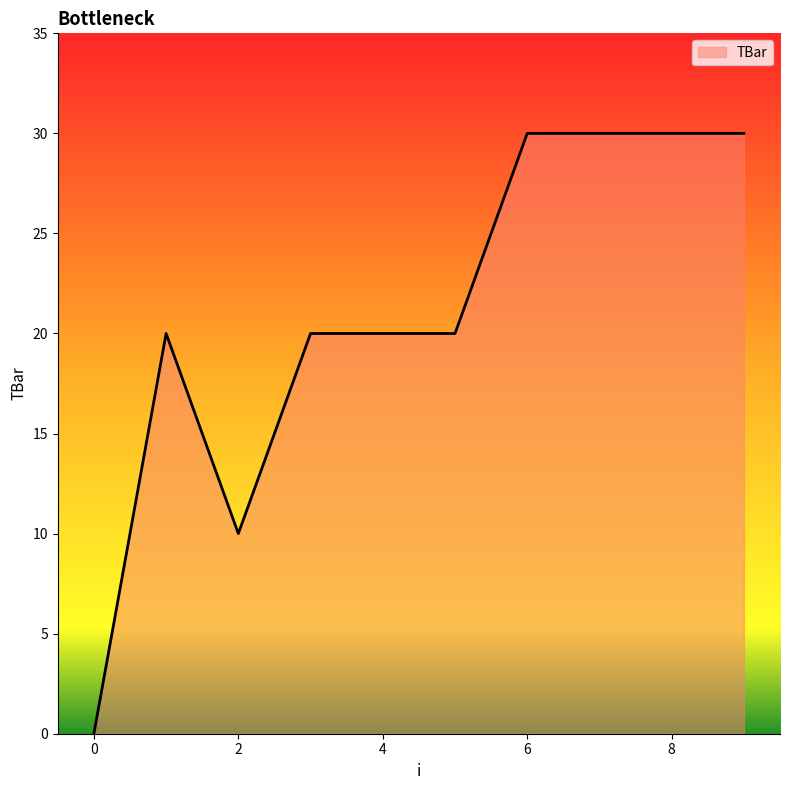

What is the difference between the maximum and minimum values?

30